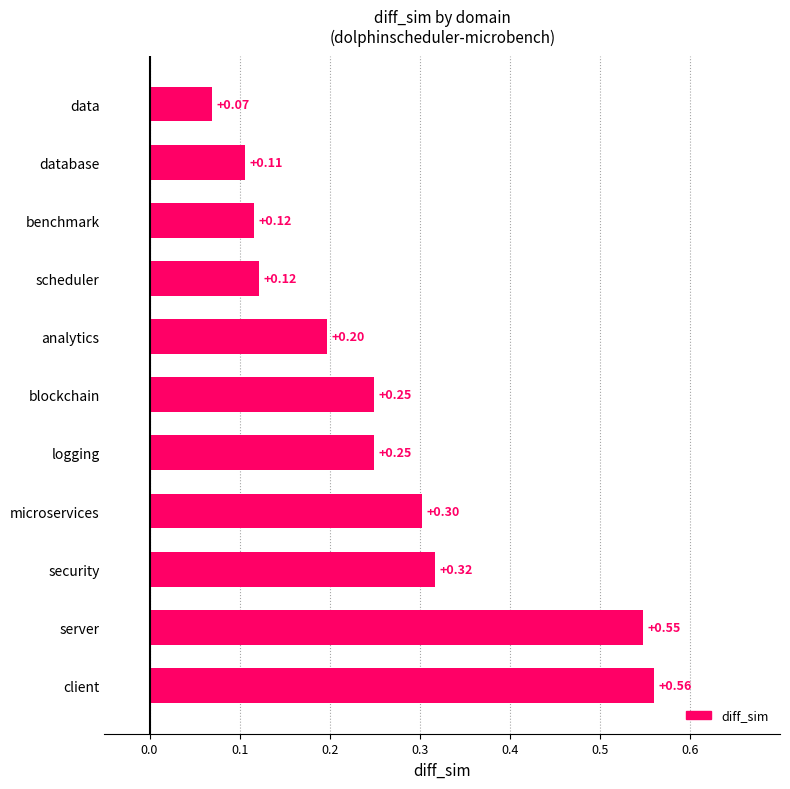

What is the average value?

0.3